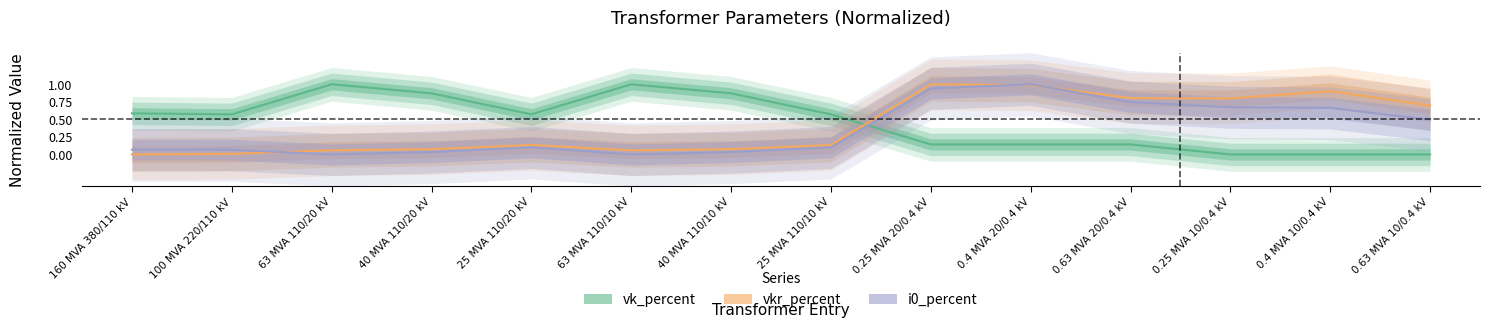

Reading left to right, transcribe all the data shown in this chart.

vk_percent: 160 MVA 380/110 kV=0.6	100 MVA 220/110 kV=0.6	63 MVA 110/20 kV=1.0	40 MVA 110/20 kV=0.9	25 MVA 110/20 kV=0.6	63 MVA 110/10 kV=1.0	40 MVA 110/10 kV=0.9	25 MVA 110/10 kV=0.6	0.25 MVA 20/0.4 kV=0.1	0.4 MVA 20/0.4 kV=0.1	0.63 MVA 20/0.4 kV=0.1	0.25 MVA 10/0.4 kV=0.0	0.4 MVA 10/0.4 kV=0.0	0.63 MVA 10/0.4 kV=0.0
vkr_percent: 160 MVA 380/110 kV=0.0	100 MVA 220/110 kV=0.0	63 MVA 110/20 kV=0.1	40 MVA 110/20 kV=0.1	25 MVA 110/20 kV=0.1	63 MVA 110/10 kV=0.1	40 MVA 110/10 kV=0.1	25 MVA 110/10 kV=0.1	0.25 MVA 20/0.4 kV=1.0	0.4 MVA 20/0.4 kV=1.0	0.63 MVA 20/0.4 kV=0.8	0.25 MVA 10/0.4 kV=0.8	0.4 MVA 10/0.4 kV=0.9	0.63 MVA 10/0.4 kV=0.7
i0_percent: 160 MVA 380/110 kV=0.1	100 MVA 220/110 kV=0.1	63 MVA 110/20 kV=0.0	40 MVA 110/20 kV=0.0	25 MVA 110/20 kV=0.1	63 MVA 110/10 kV=0.0	40 MVA 110/10 kV=0.0	25 MVA 110/10 kV=0.1	0.25 MVA 20/0.4 kV=0.9	0.4 MVA 20/0.4 kV=1.0	0.63 MVA 20/0.4 kV=0.7	0.25 MVA 10/0.4 kV=0.7	0.4 MVA 10/0.4 kV=0.7	0.63 MVA 10/0.4 kV=0.5